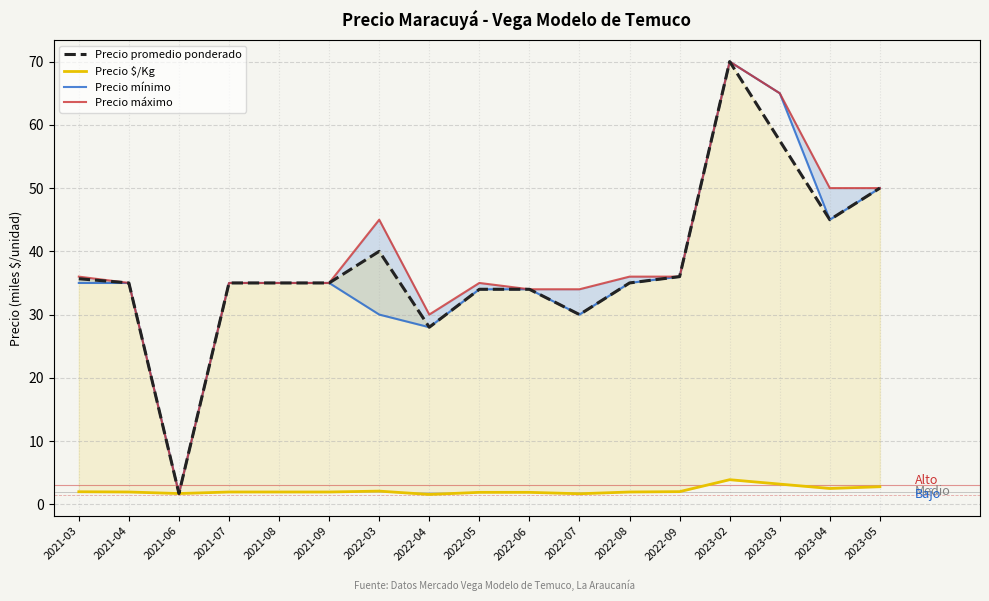

What is the sum of the Precio $/Kg values at 2021-09 and 2023-02?

5.8